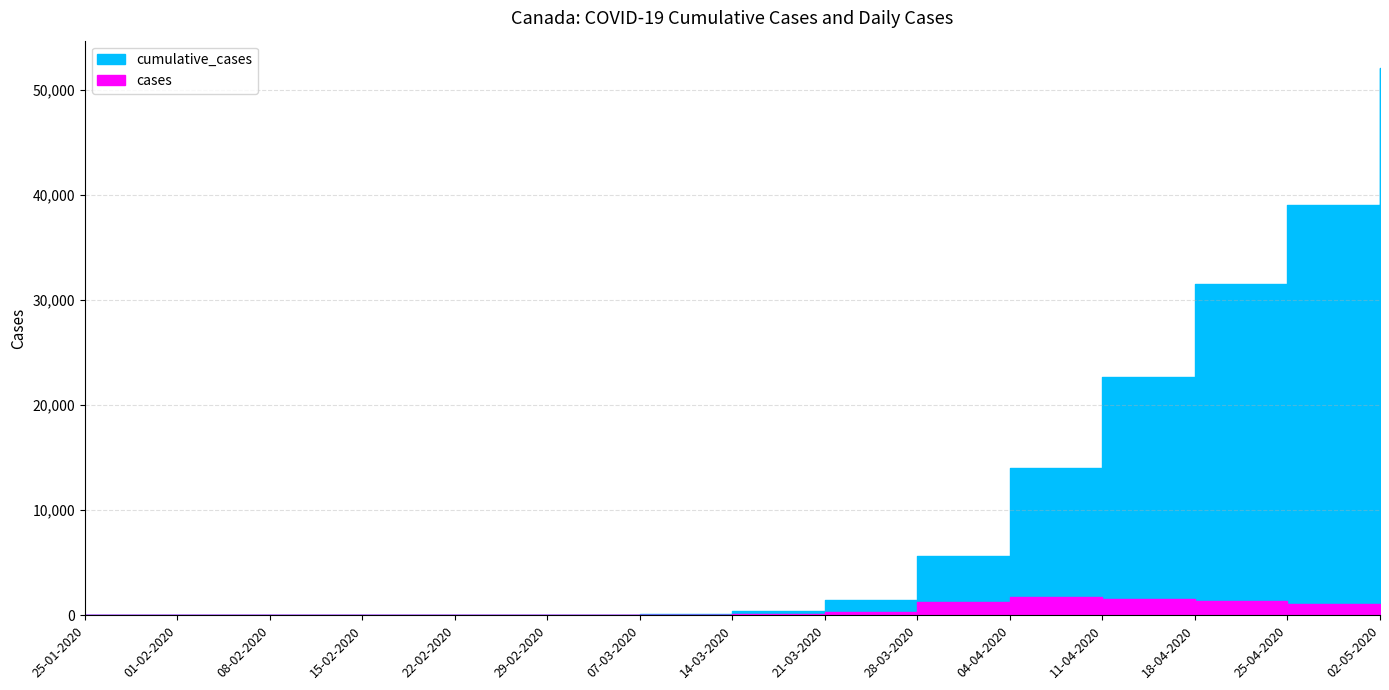

What is the difference between the maximum and minimum values in the cases series?

1763